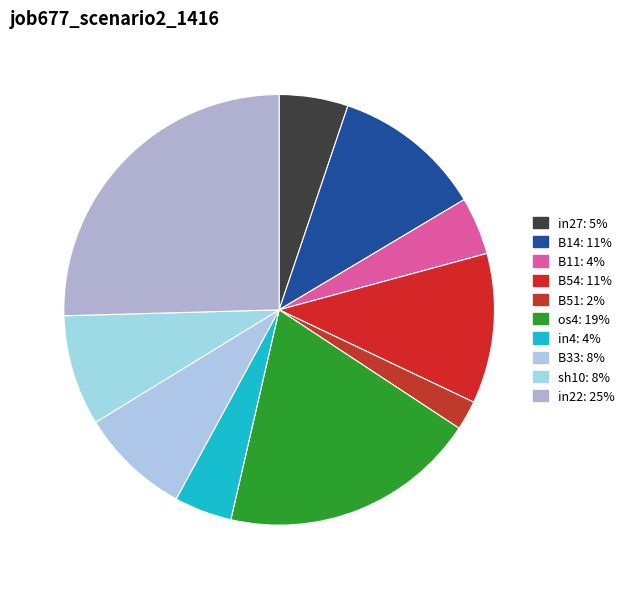

Is B11 the majority of the pie?

No